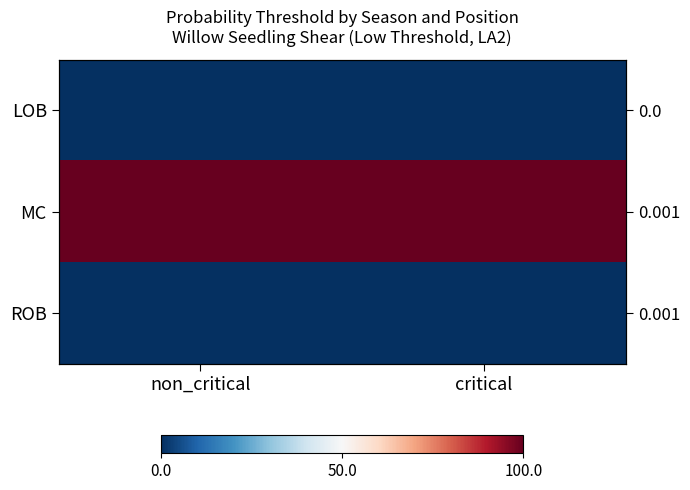

What is the sum of all MC values?

199.9